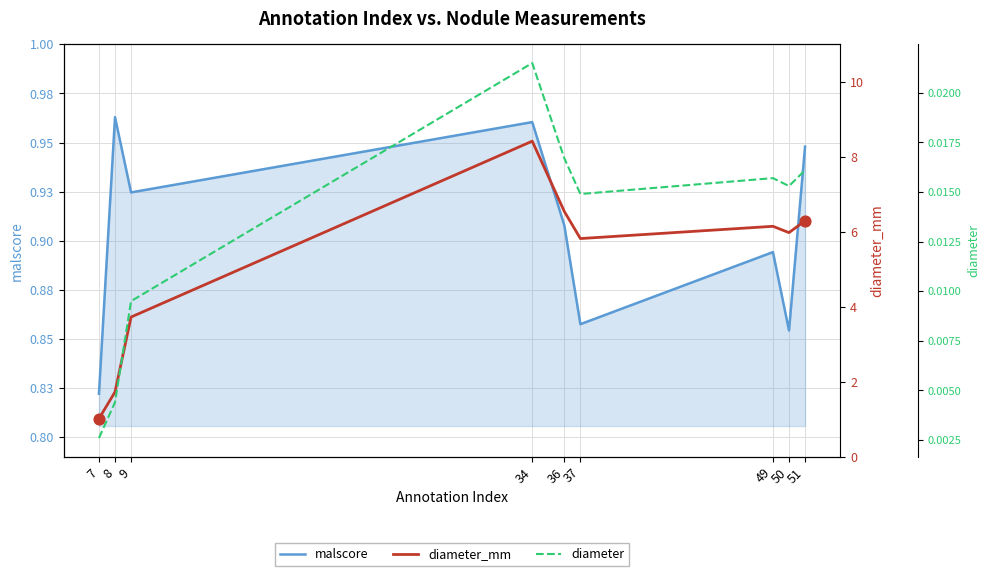

Which series has the largest total across all categories?

diameter_mm